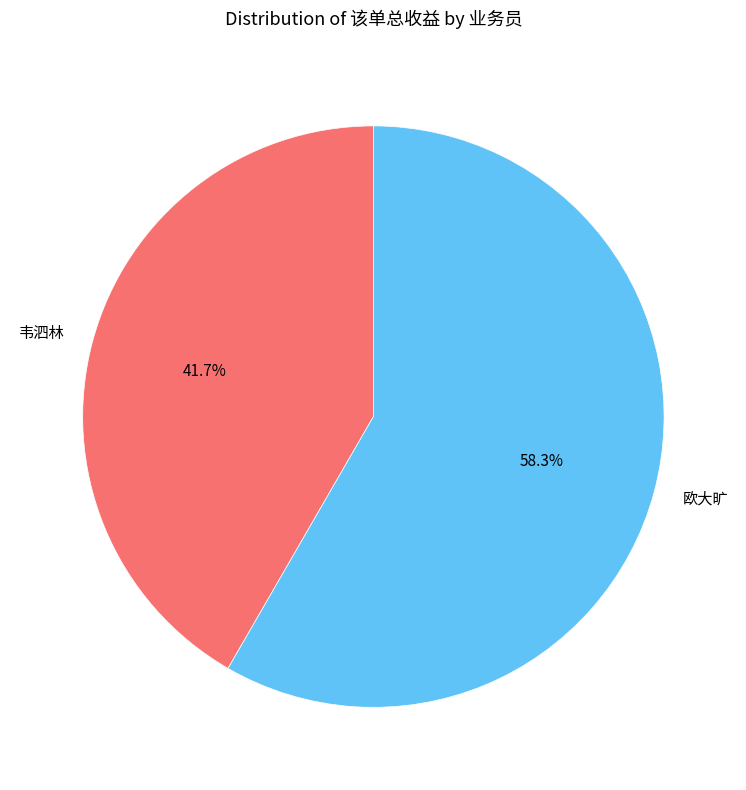

Which category has the biggest portion of the pie?

欧大旷